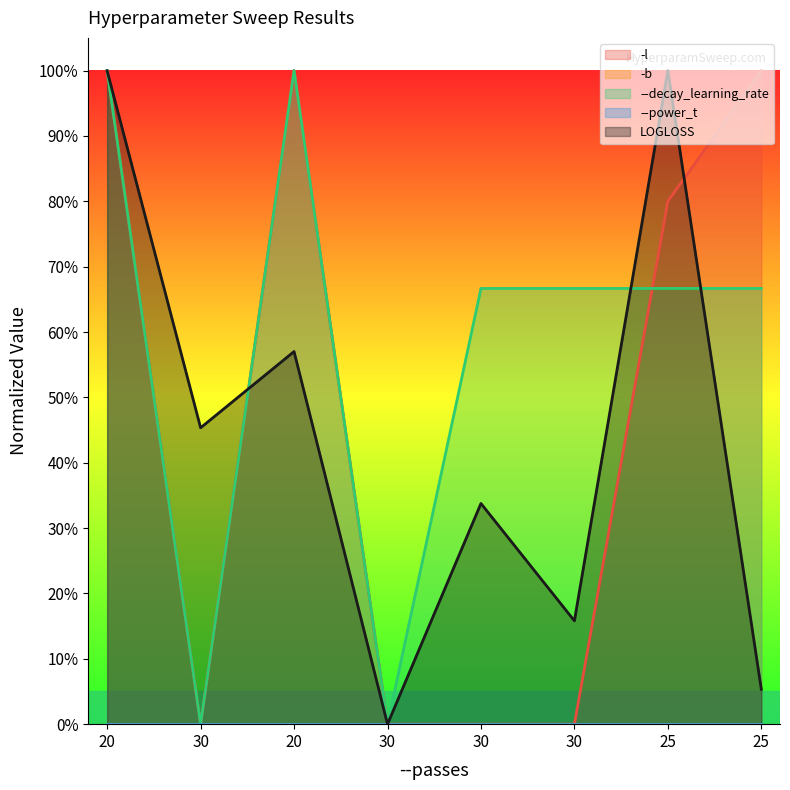

Which series has the widest spread of values?

-l